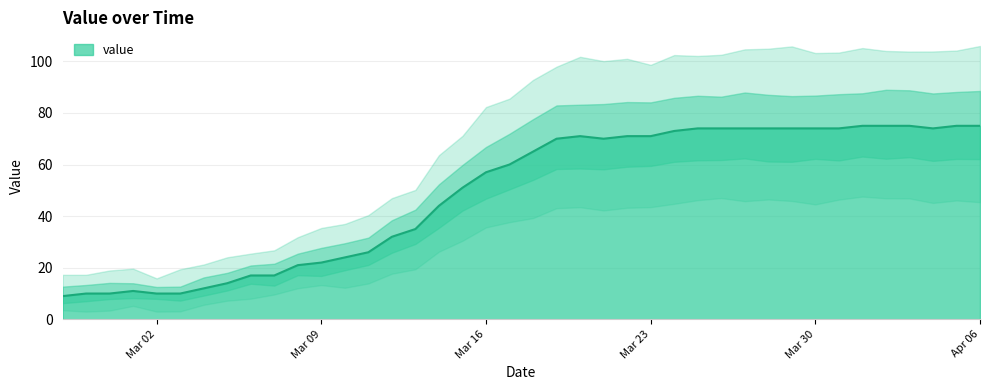

How many interior local valleys (lower than both neighbors) does the data have?

2